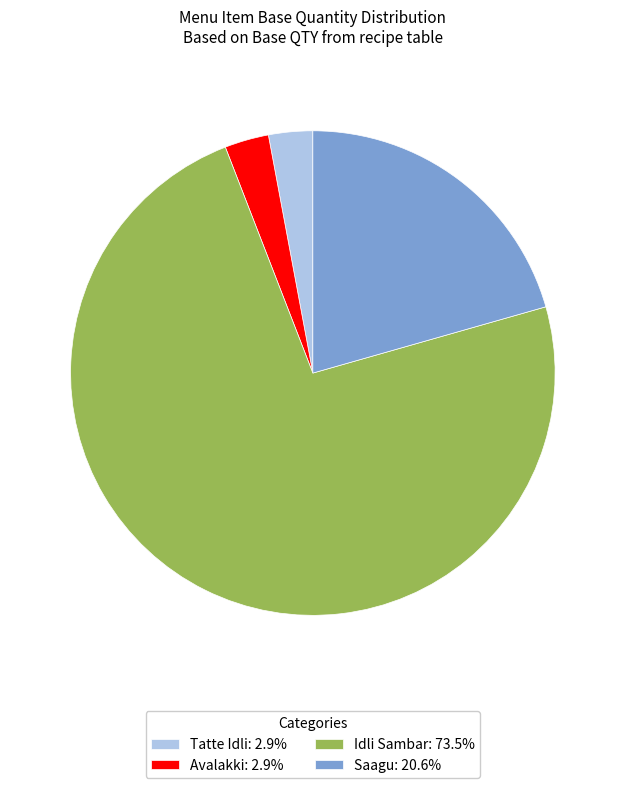

Is Idli Sambar: 73.5% the majority of the pie?

Yes